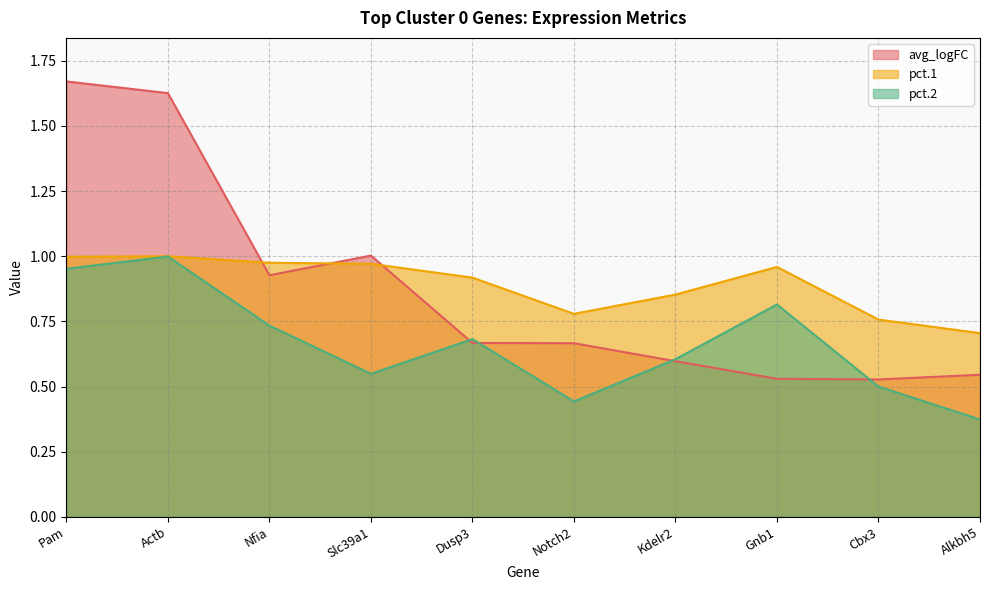

Read the avg_logFC value at Slc39a1.

1.0